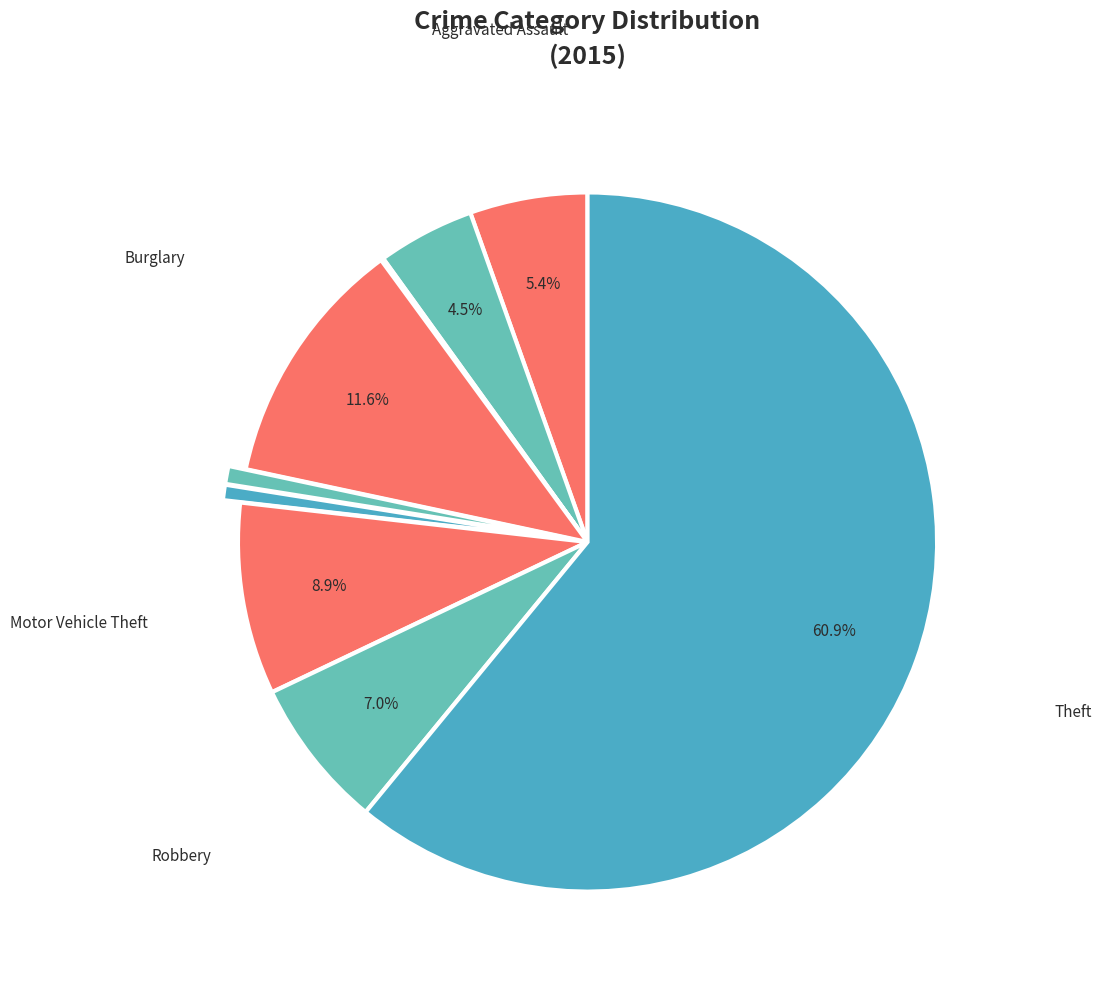

Which category has the smallest portion of the pie?

Arson